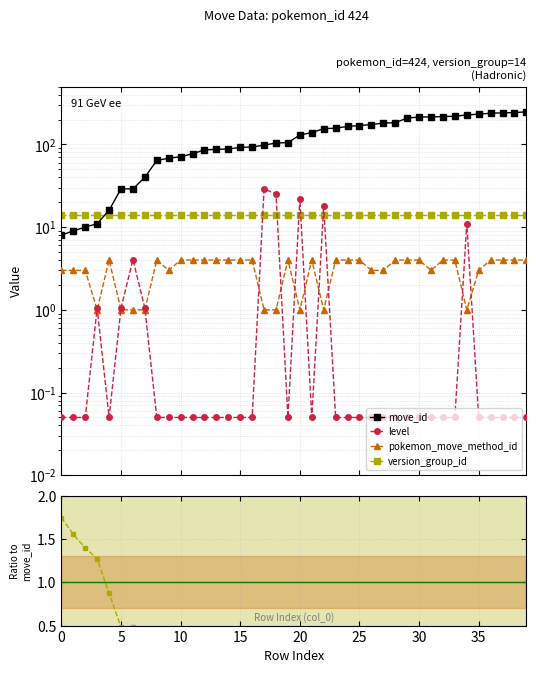

How many interior local peaks does the pokemon_move_method_id series have?

4